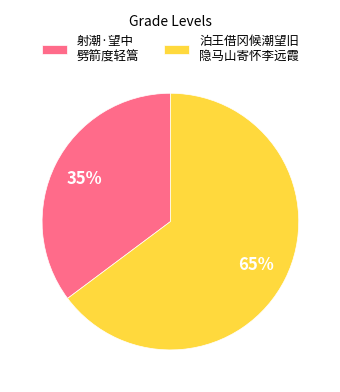

Which slice is the smallest?

射潮·望中 劈箭度轻篙